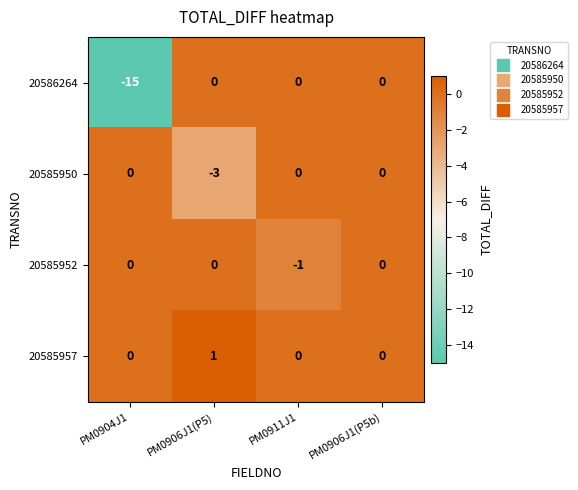

Which series has the largest range (max minus min)?

20586264